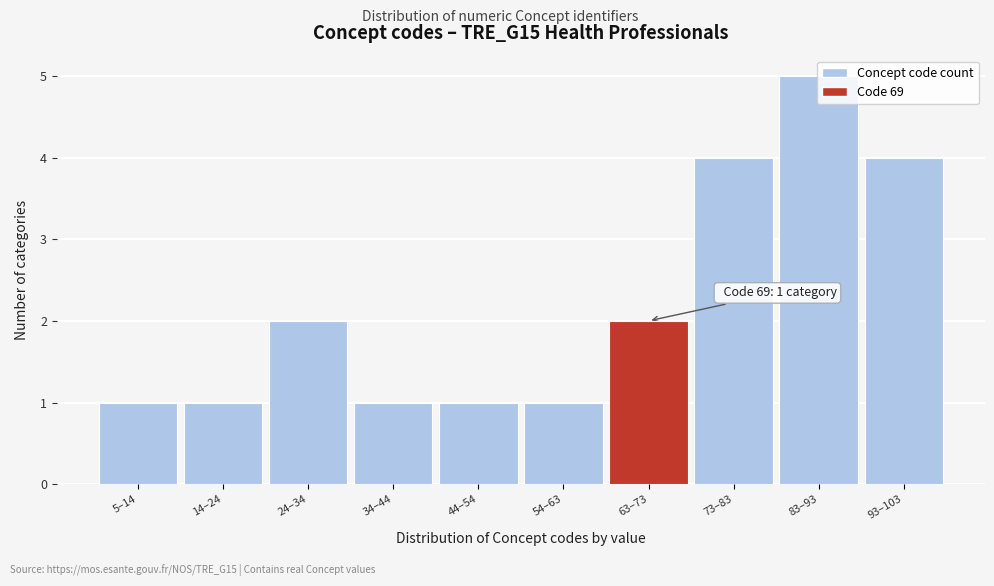

Between 63–73 and 44–54, which is larger?

63–73